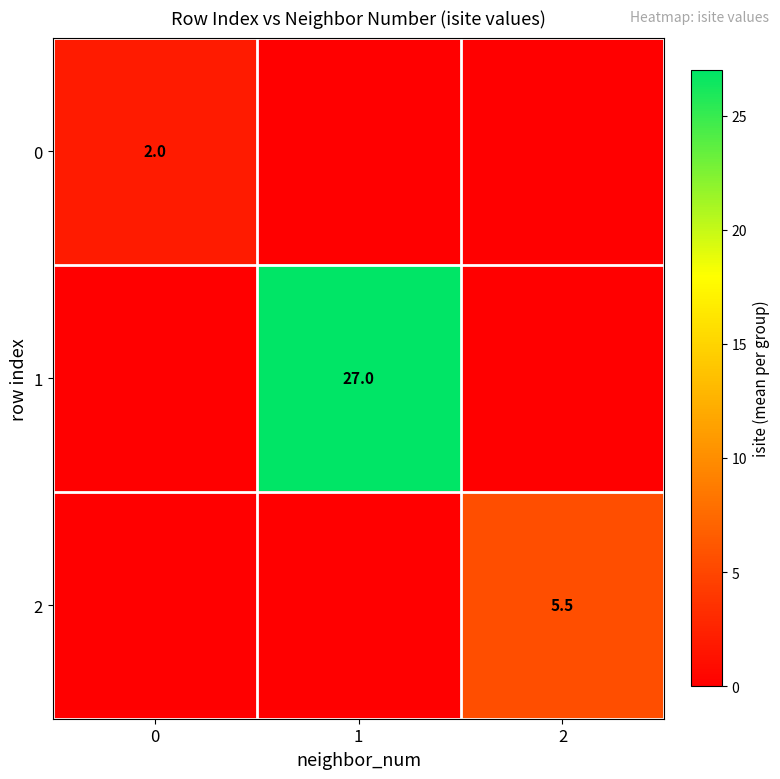

What is the maximum value shown in the chart?

27.0